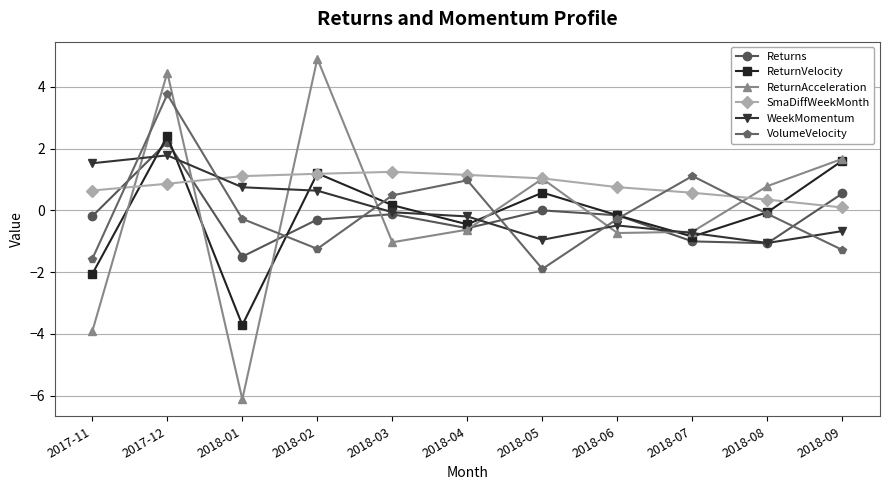

What are all the series names shown in the legend?

Returns, ReturnVelocity, ReturnAcceleration, SmaDiffWeekMonth, WeekMomentum, VolumeVelocity